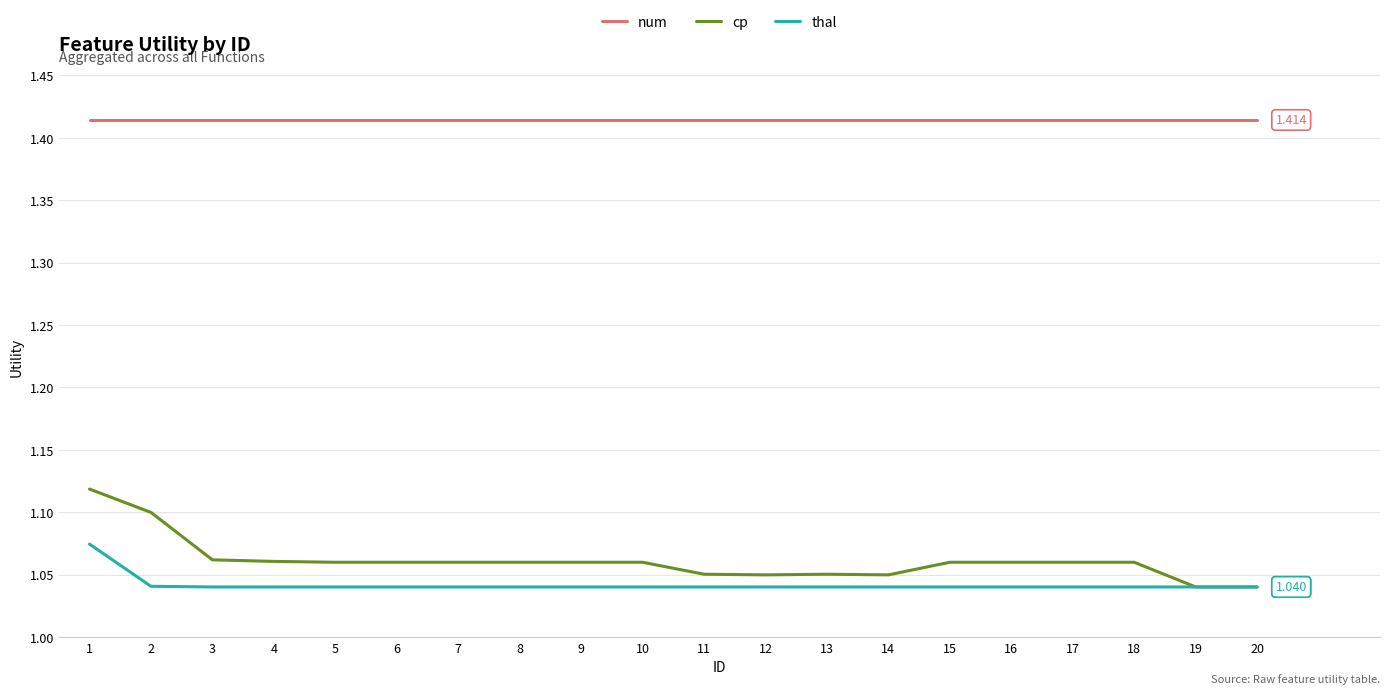

At how many categories does at least one series exceed 1?

20